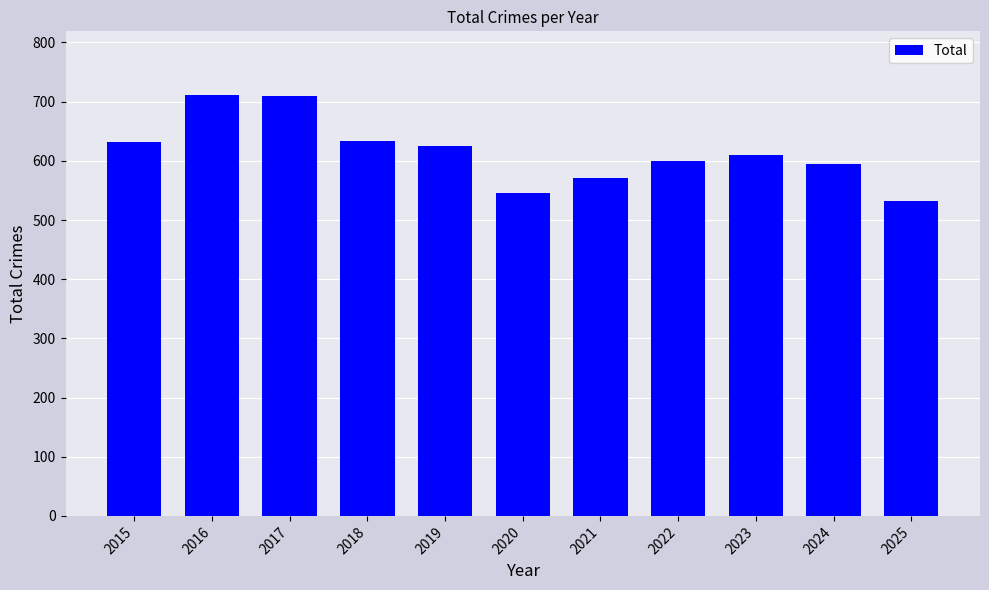

Where does the data first go above 609?

2015